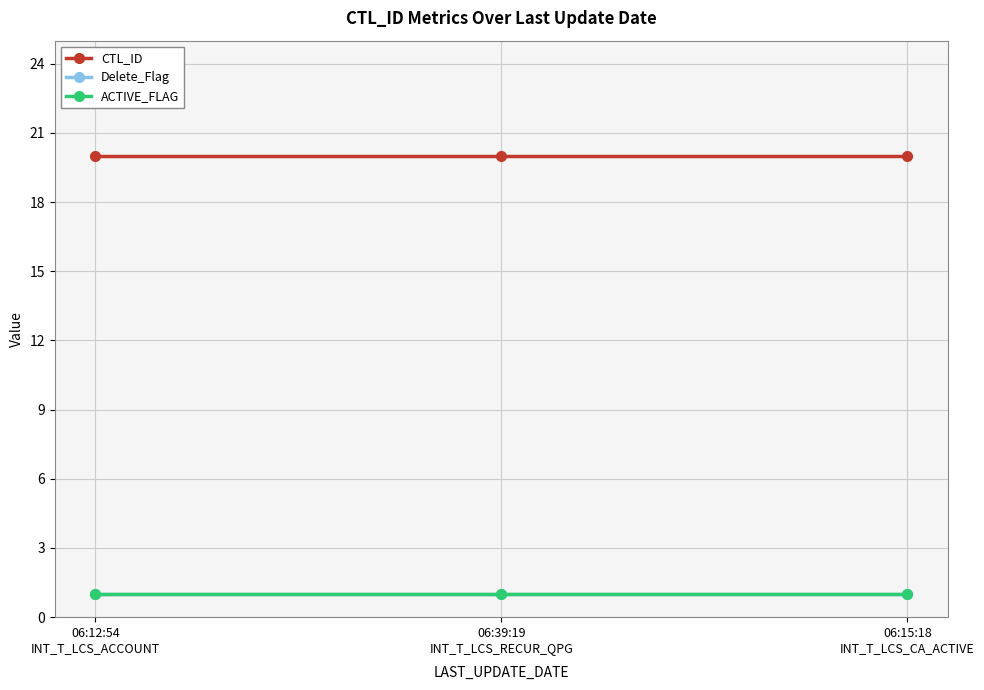

Reading right to left, what are all the values shown in this chart?

CTL_ID: 20	20	20
Delete_Flag: 1	1	1
ACTIVE_FLAG: 1	1	1